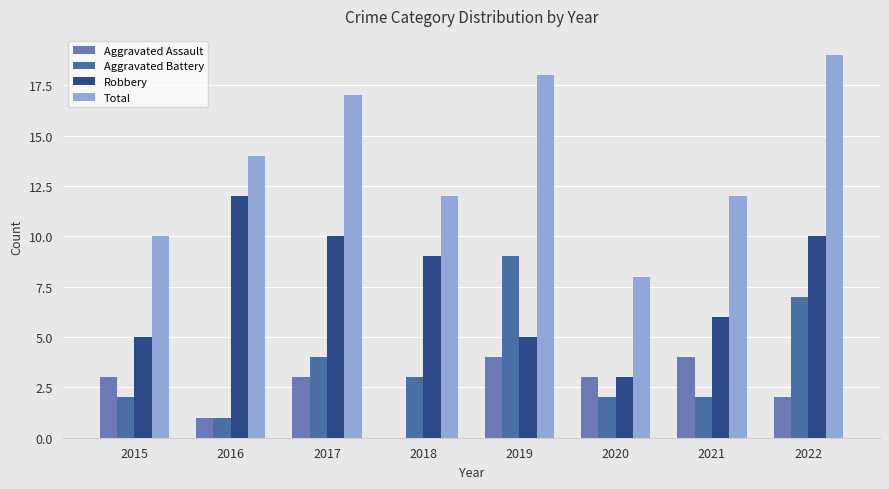

Count the Robbery values in the range 5 to 10.

6